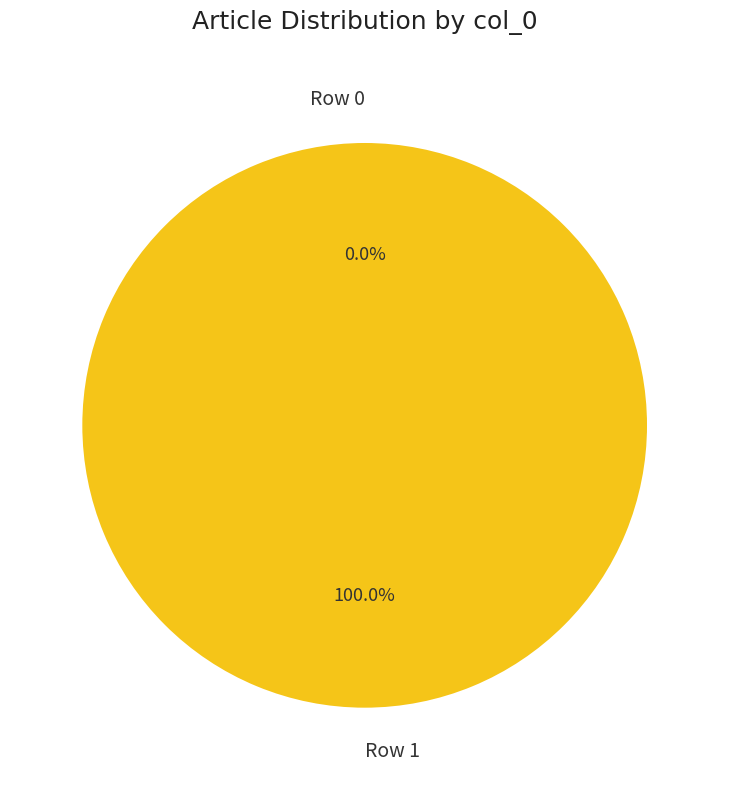

Is it true that Row 0 is 11% of the pie?

False